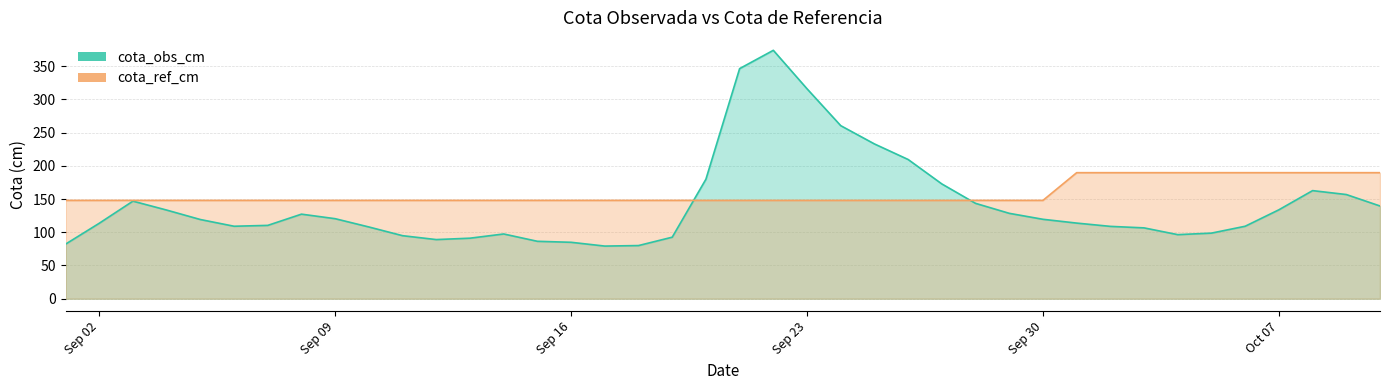

List the series in order of their overall mean, highest first.

cota_ref_cm, cota_obs_cm